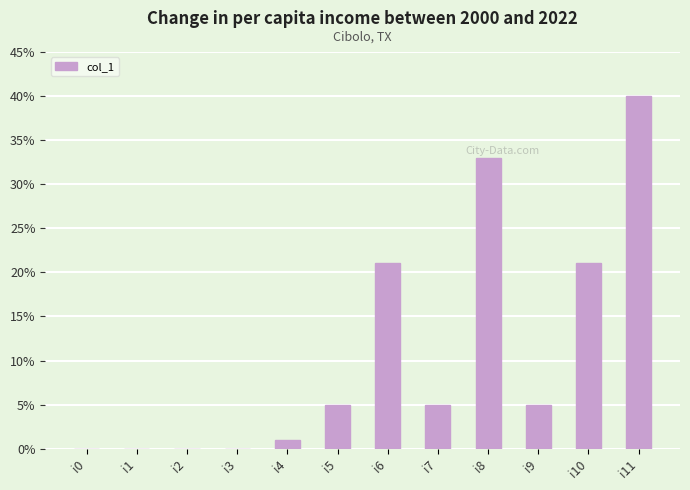

The chart shows a value of 21 at i6. True or false?

True